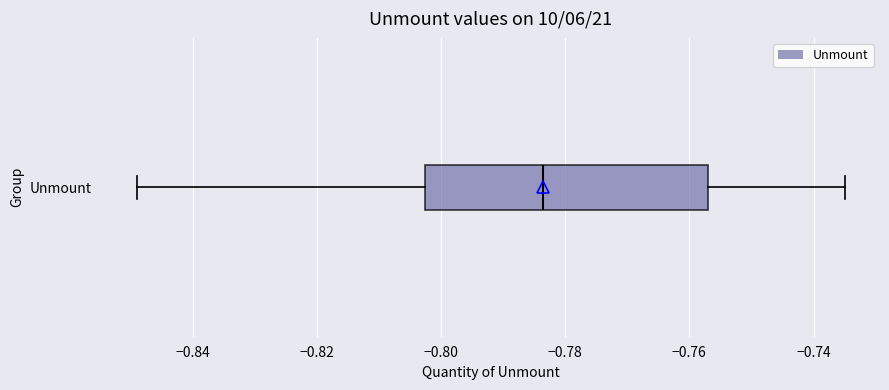

Transcribe this box plot: give where the median line is, the range the box spans, and where the two whiskers end, as read against the x-axis. The values are not printed on the chart, so give them approximately, as read against the axis.

median -0.784, box -0.802 to -0.756, whiskers -0.848 to -0.734